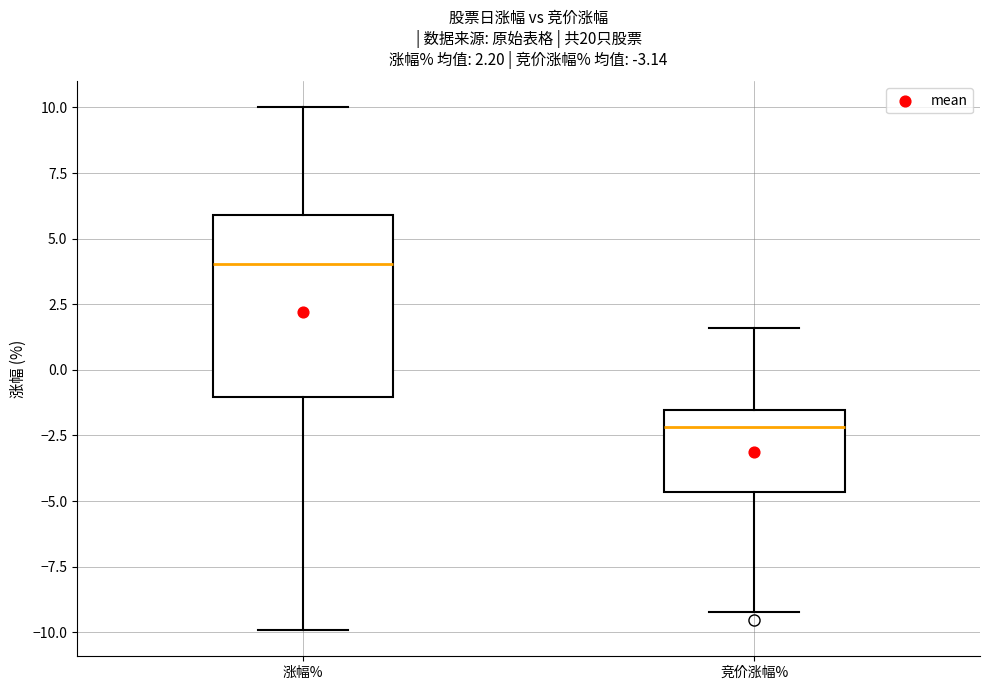

Which box is the tallest, from its lower edge to its upper edge?

涨幅%